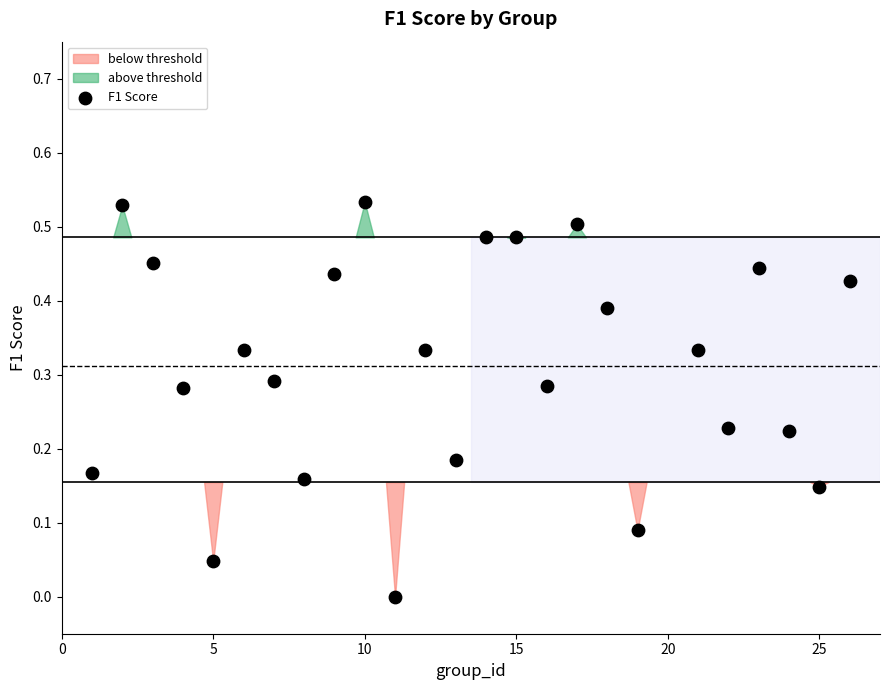

What is the range of X values (max minus min)?

25.0